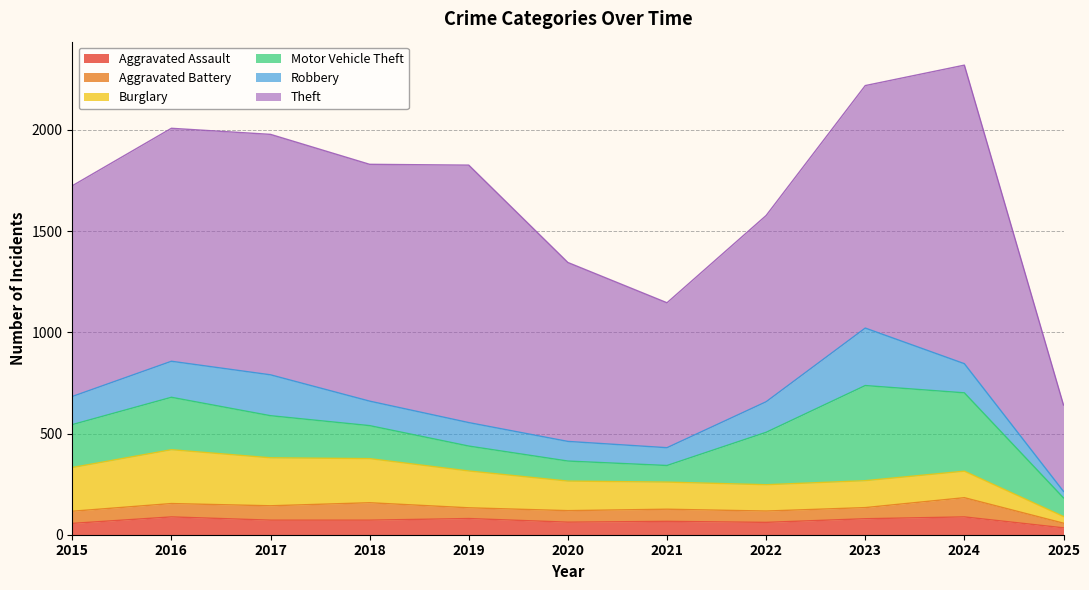

Count the number of categories in the chart.

11